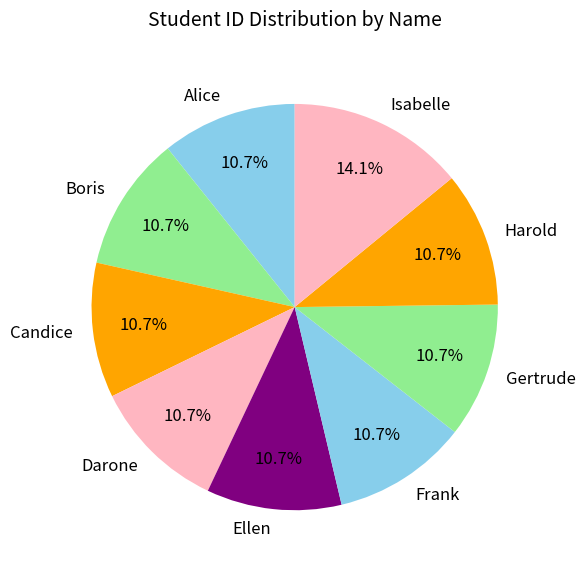

The Isabelle slice represents 27% of the pie. True or false?

False